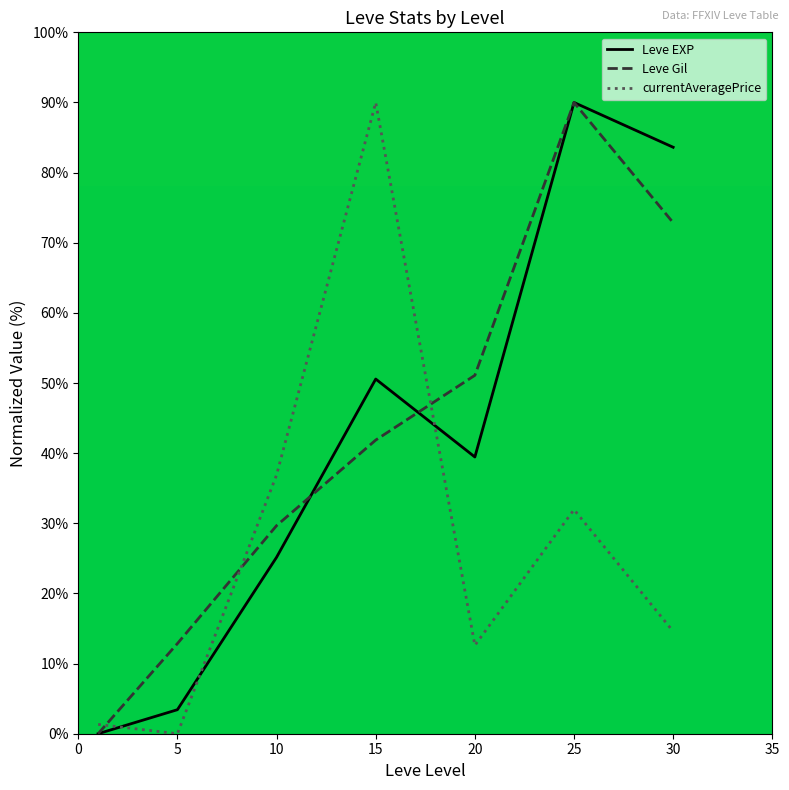

What is the maximum value for currentAveragePrice?

90.0